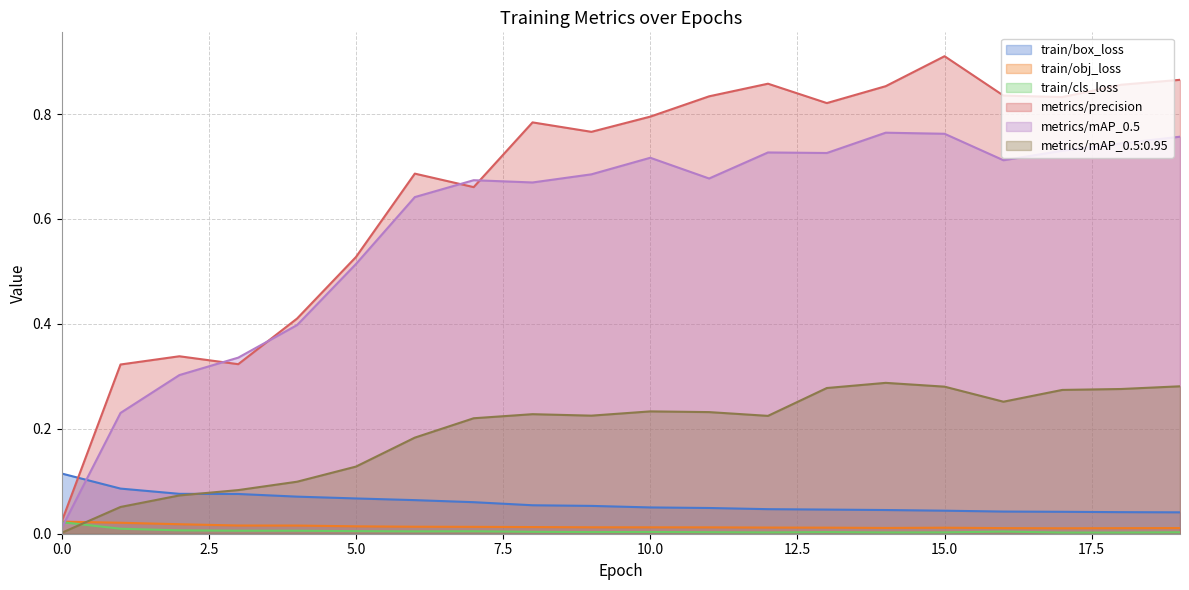

Which series has the largest total across all categories?

metrics/precision